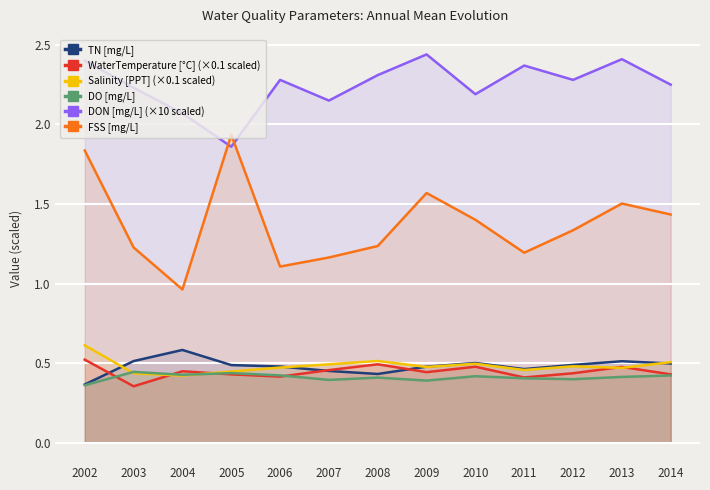

What is the spread (max minus min) of values at 2003?

1.9